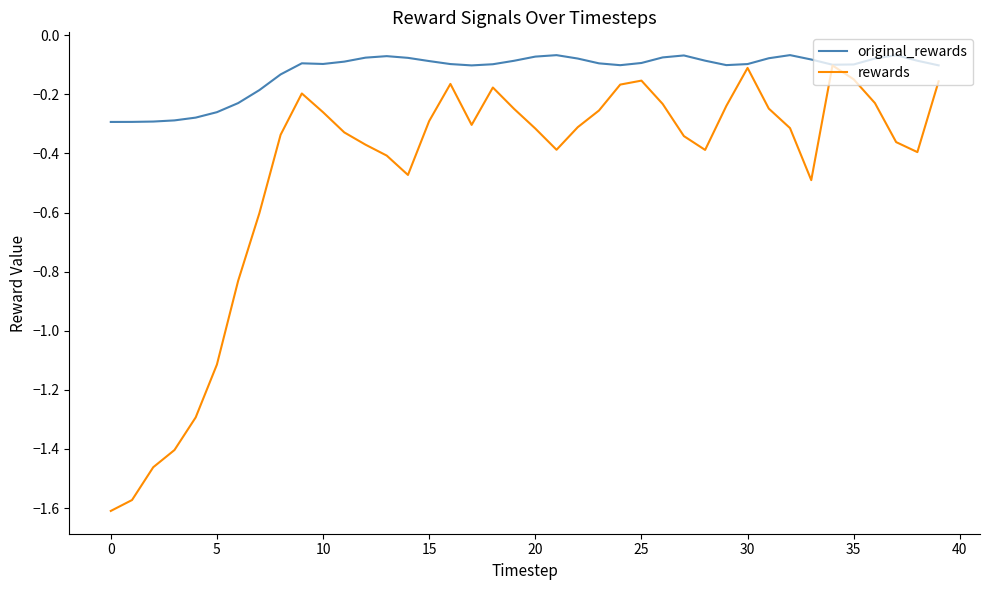

Which series has the widest spread of values?

rewards